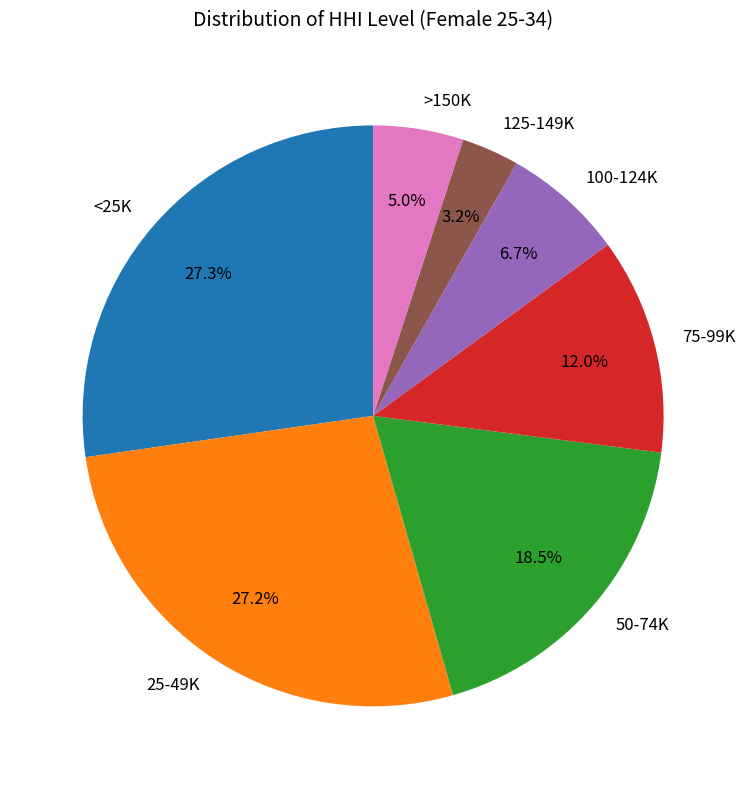

Does 100-124K represent more than half of the total?

No